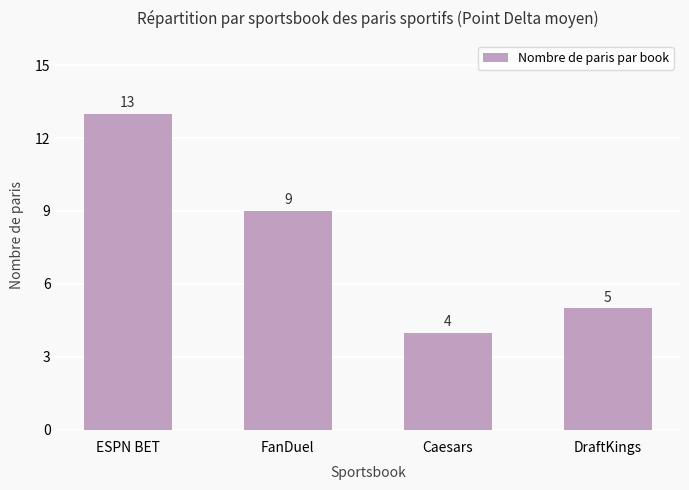

The value at FanDuel is 9. True or false?

True